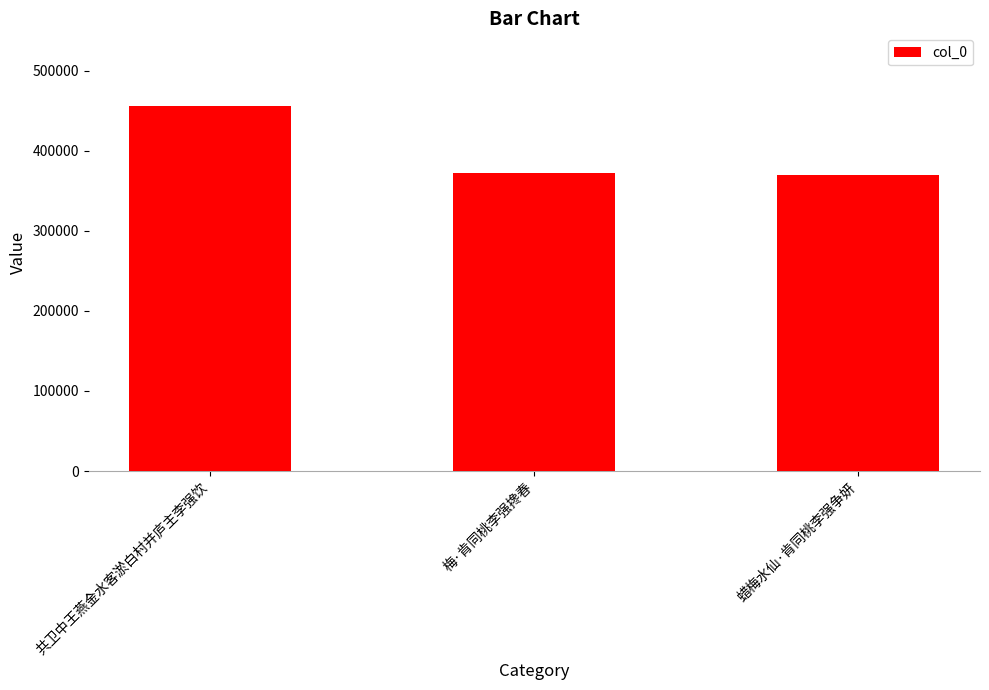

What is the smallest value displayed?

370131